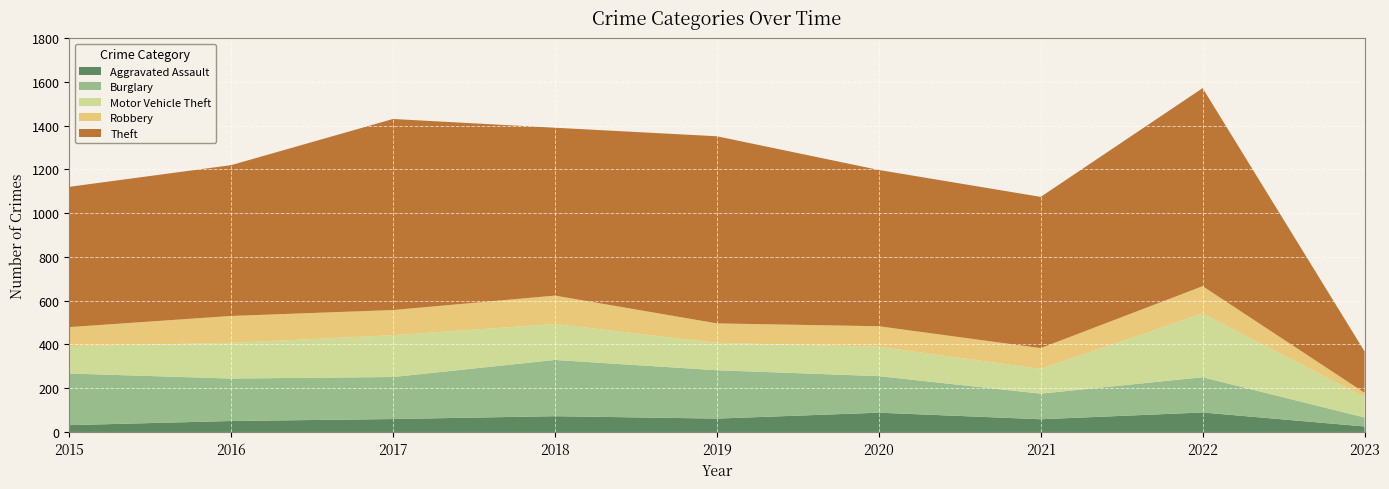

Reading left to right, extract all data points from this chart.

Aggravated Assault: 2015=31	2016=50	2017=59	2018=72	2019=61	2020=88	2021=58	2022=89	2023=25
Burglary: 2015=236	2016=194	2017=192	2018=257	2019=221	2020=167	2021=117	2022=161	2023=41
Motor Vehicle Theft: 2015=125	2016=163	2017=191	2018=164	2019=125	2020=134	2021=113	2022=291	2023=93
Robbery: 2015=87	2016=123	2017=115	2018=130	2019=89	2020=94	2021=95	2022=125	2023=20
Theft: 2015=641	2016=689	2017=873	2018=767	2019=855	2020=714	2021=691	2022=905	2023=189